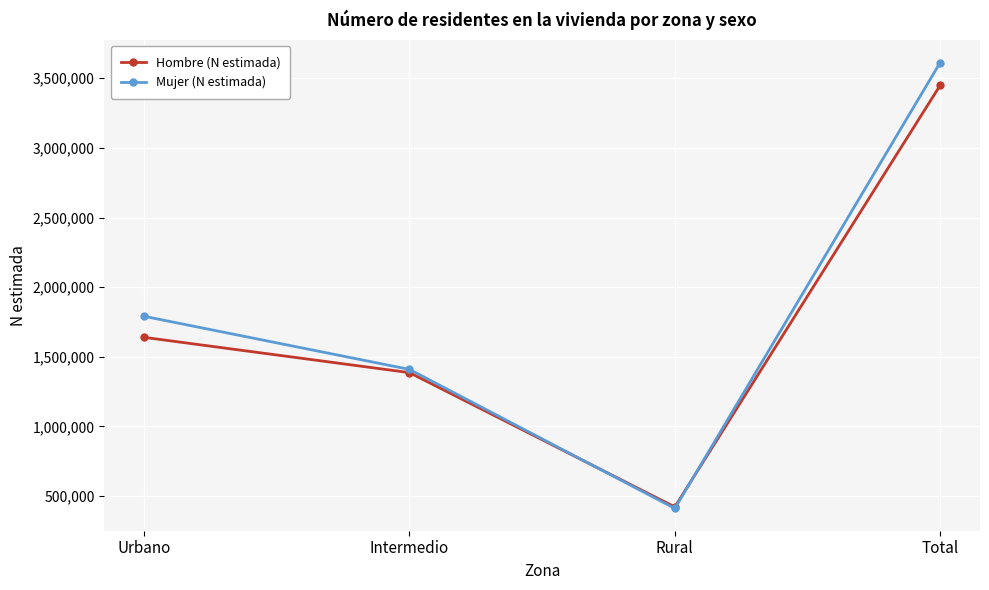

Rank the categories by Hombre (N estimada) value from lowest to highest.

Rural, Intermedio, Urbano, Total